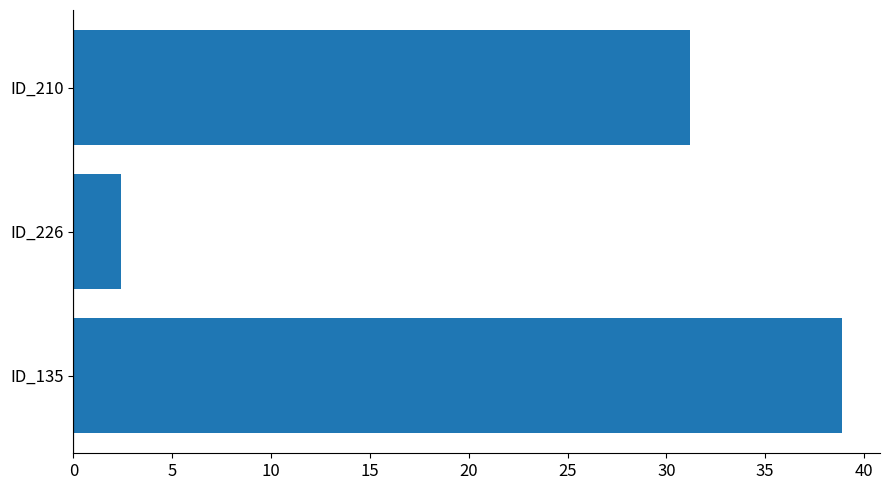

What is the smallest value displayed?

2.4